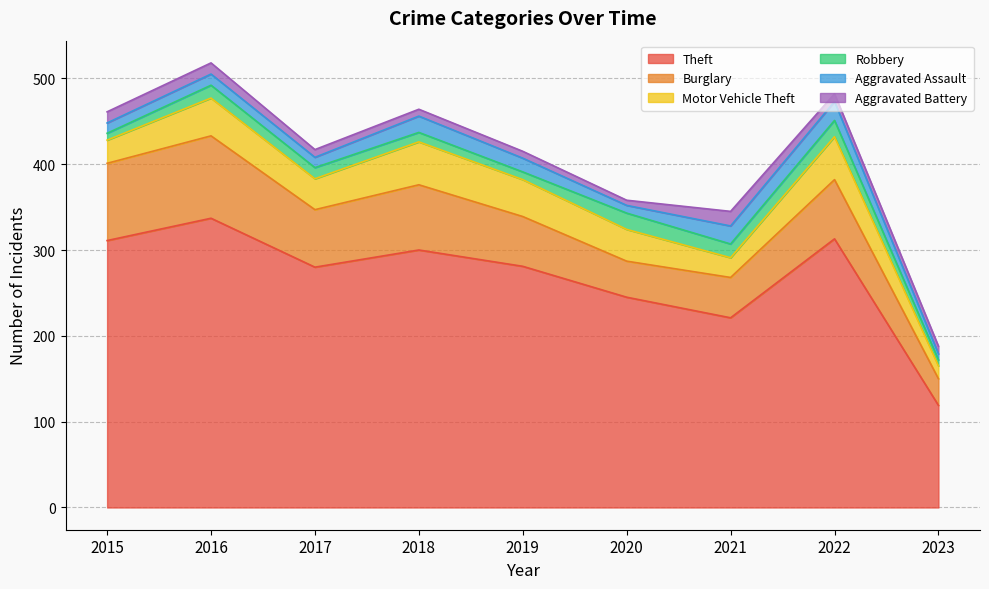

Is the value of Burglary at 2016 greater than the value of Aggravated Assault at 2016?

Yes